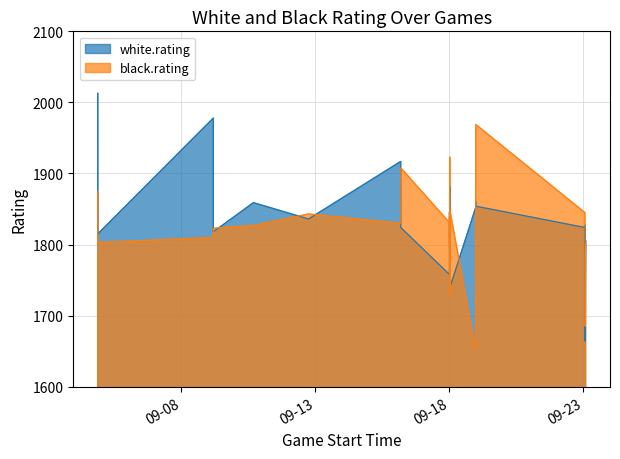

What is the difference between the maximum and second lowest values?

284